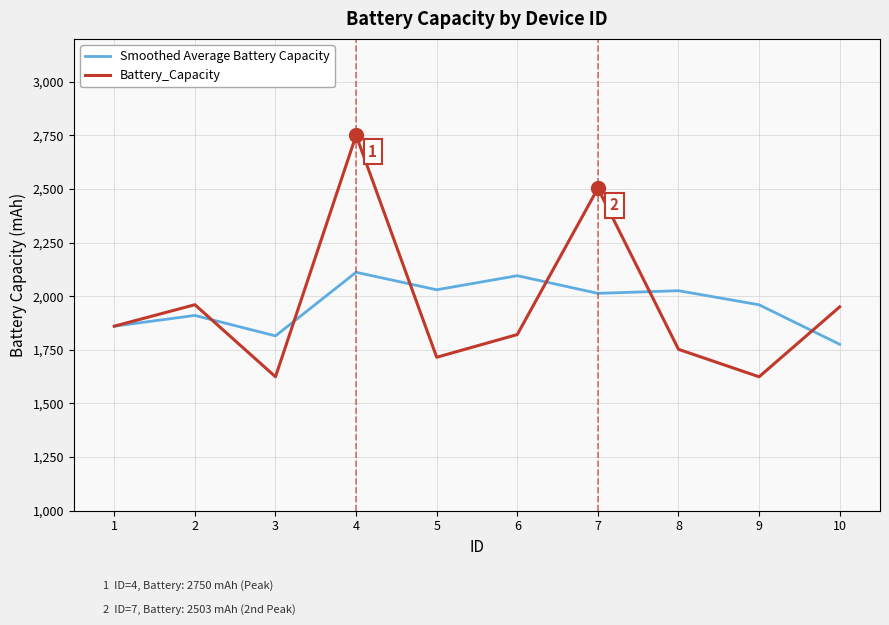

List the series in order of their peak value, lowest first.

Smoothed Average Battery Capacity, Battery_Capacity